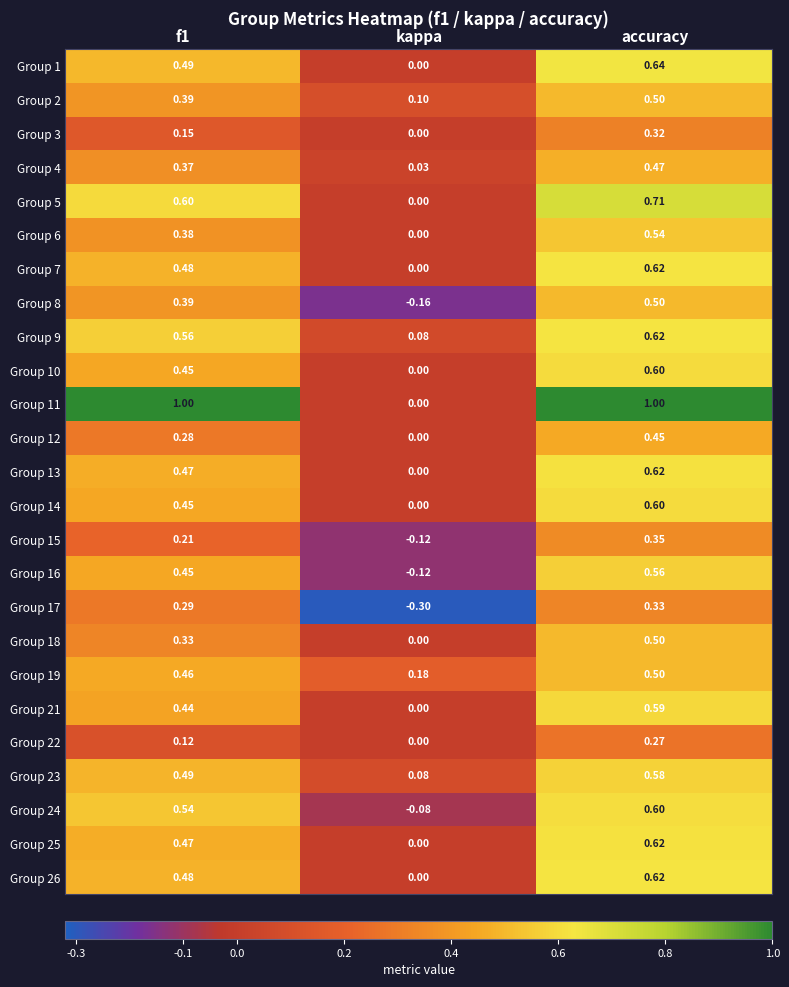

Is the value of Group 14 at kappa greater than the value of Group 24 at f1?

No